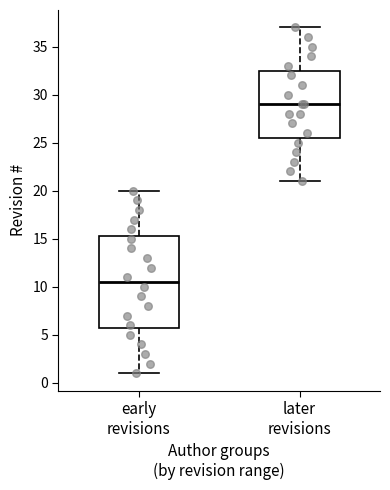

Which box is the tallest, from its lower edge to its upper edge?

early revisions